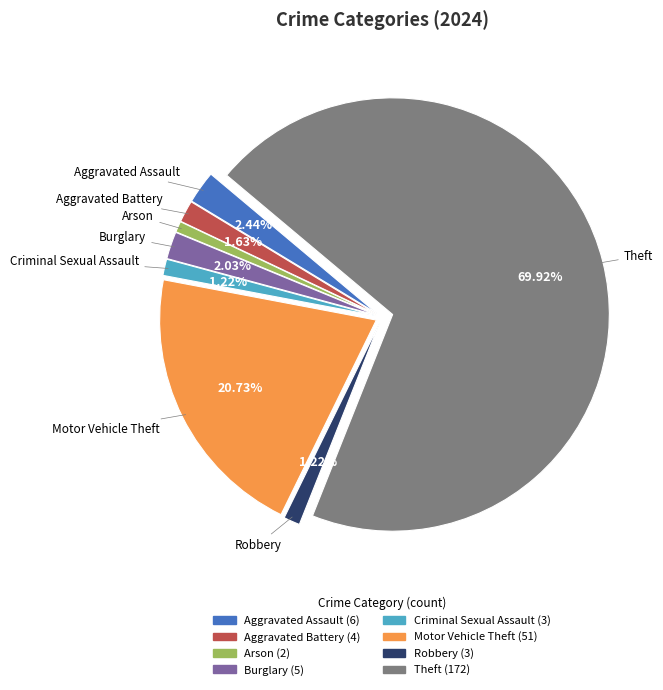

Is the sum of Theft and Robbery greater than half?

Yes